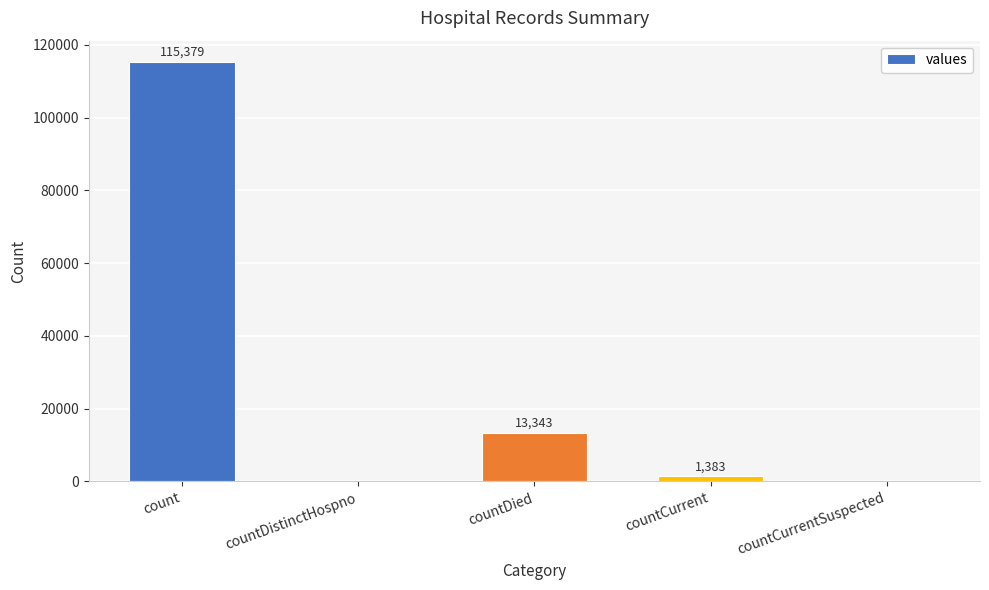

At which label does the data first exceed 1383?

count